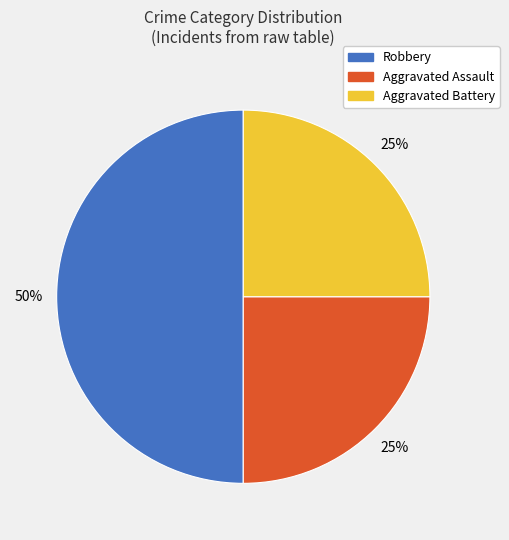

Combined, do Aggravated Assault and Robbery account for over 50%?

Yes